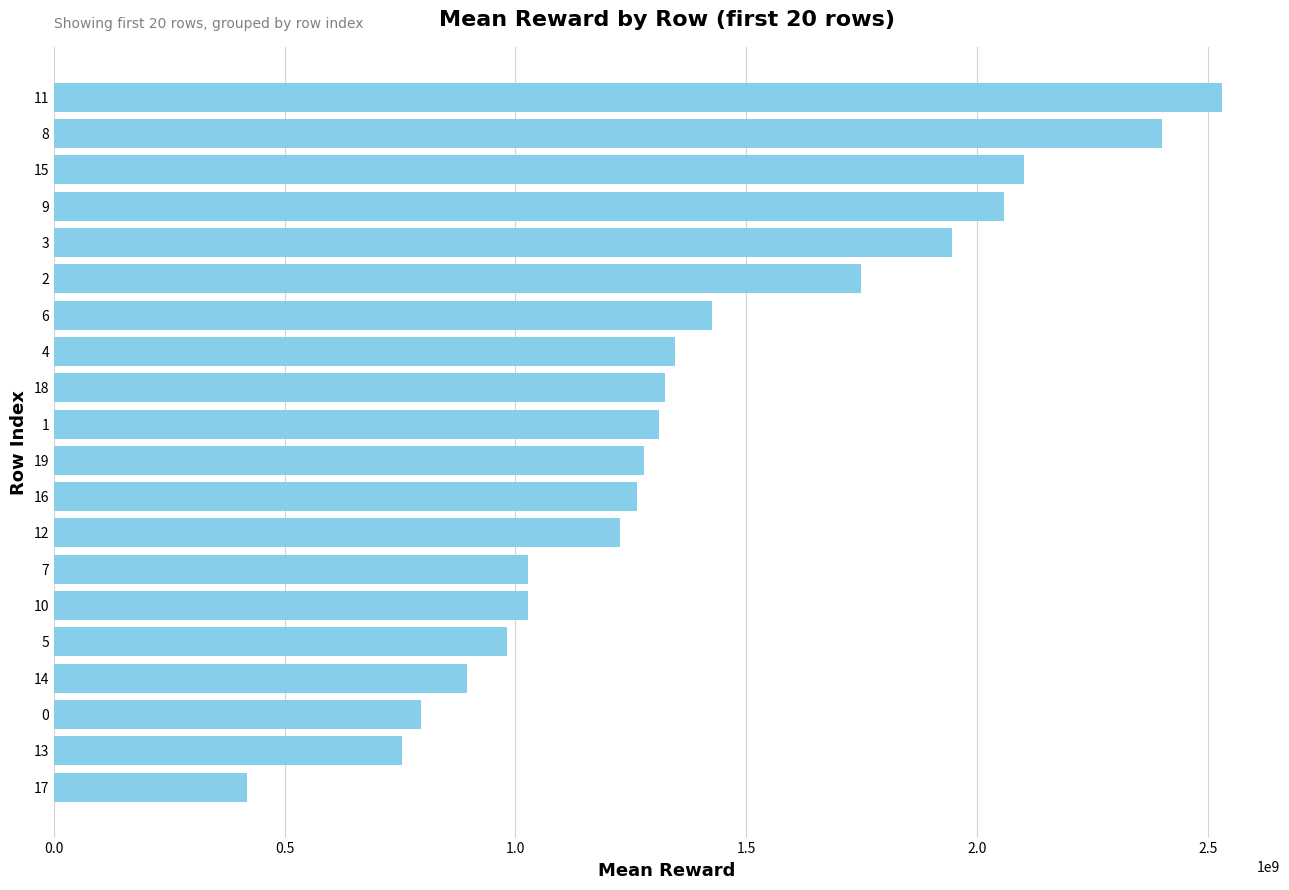

What is the difference between the second highest and minimum values?

1982955178.4